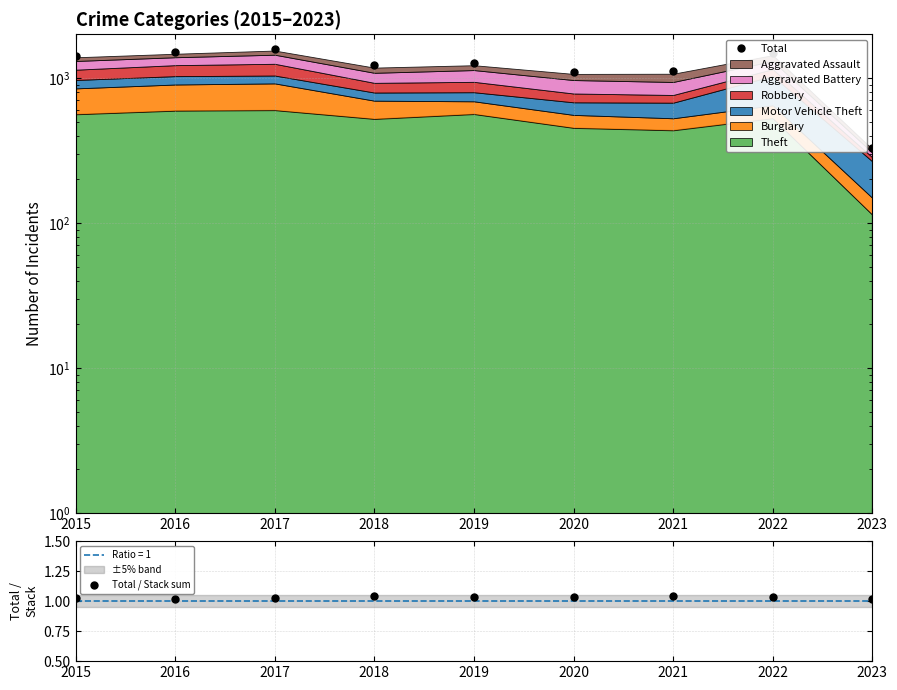

True or false: Total and Total / Stack sum cross at least once.

False